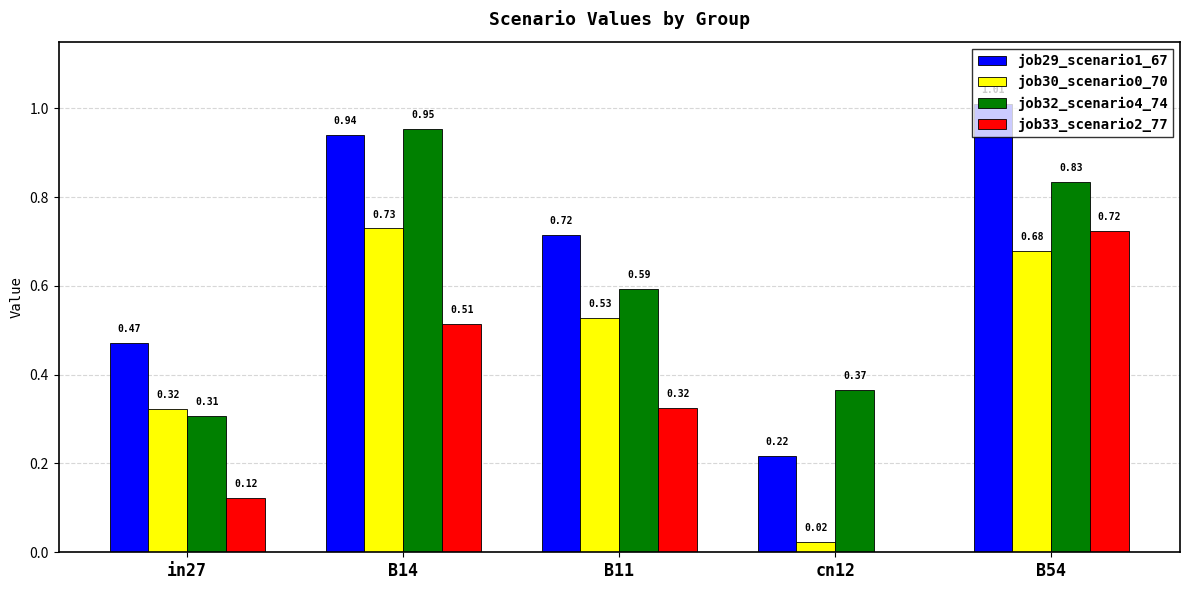

Is the value of job33_scenario2_77 at B54 greater than the value of job32_scenario4_74 at in27?

Yes